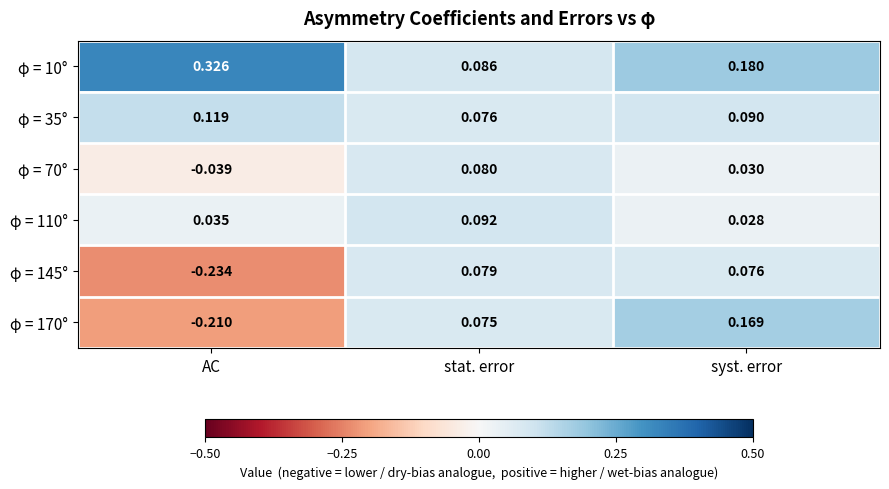

At which category does the chart reach its minimum across all series?

AC